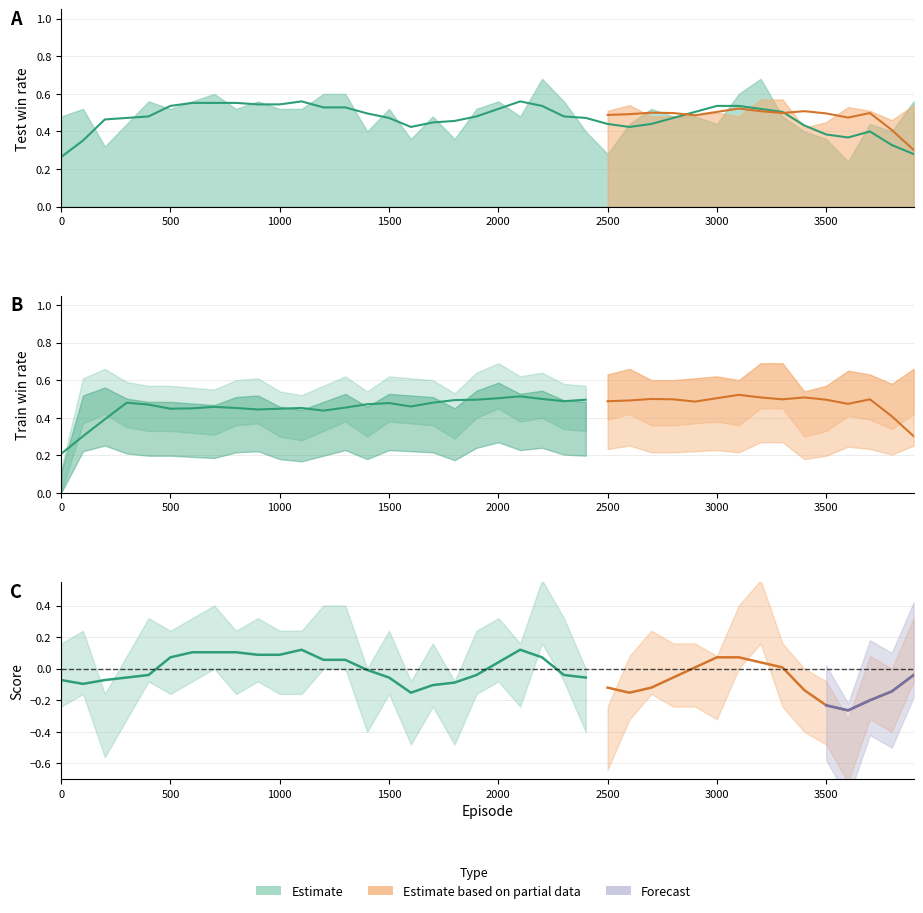

True or false: train_win_rate has a value of 0.4 at 6.

True